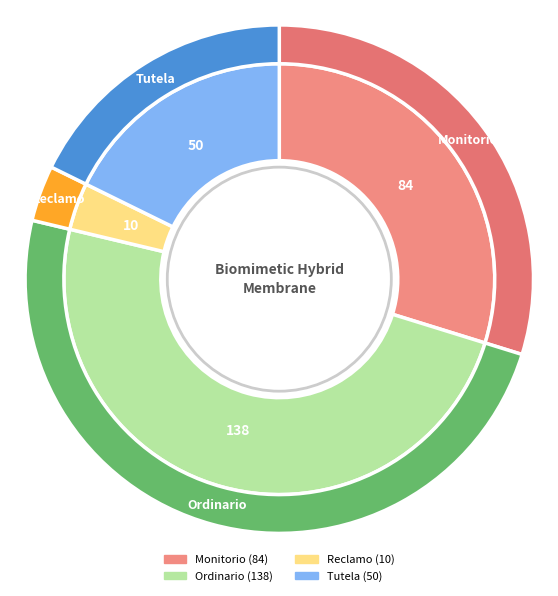

To the nearest percent, what is the average slice percentage?

25%